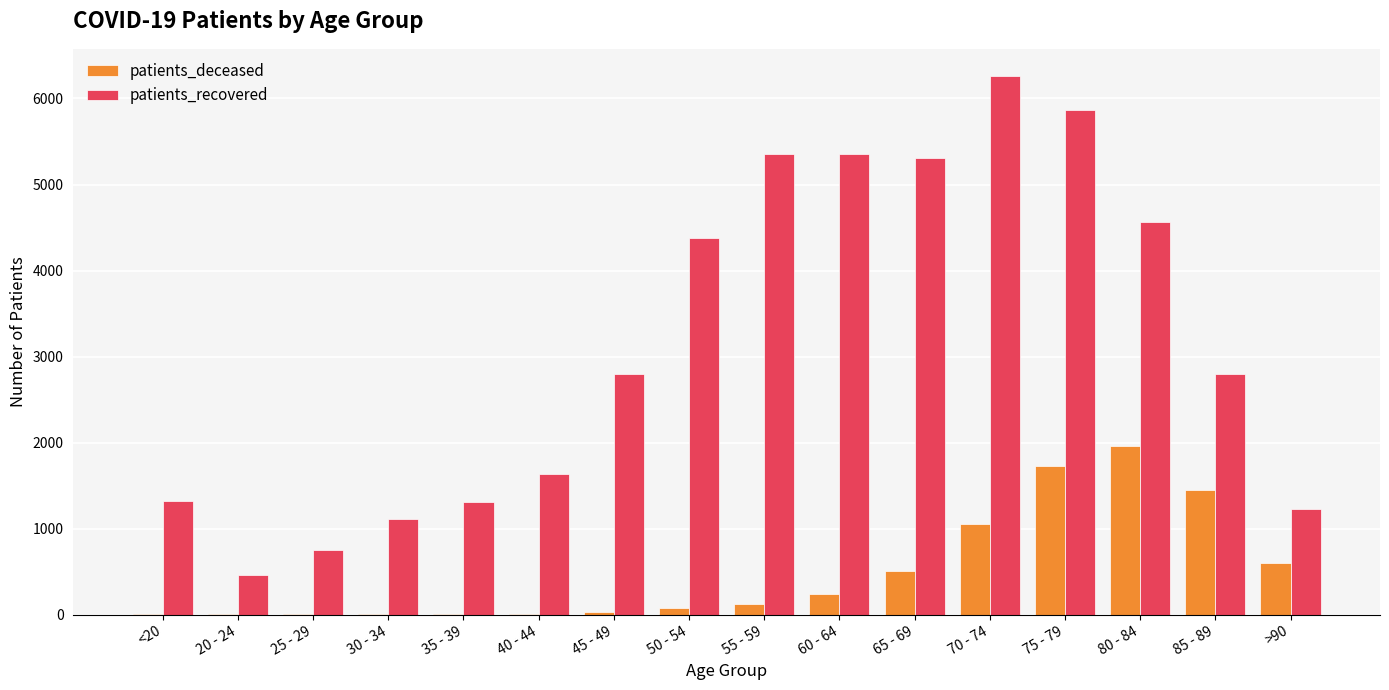

Which series changed the most between 45 - 49 and 65 - 69?

patients_recovered